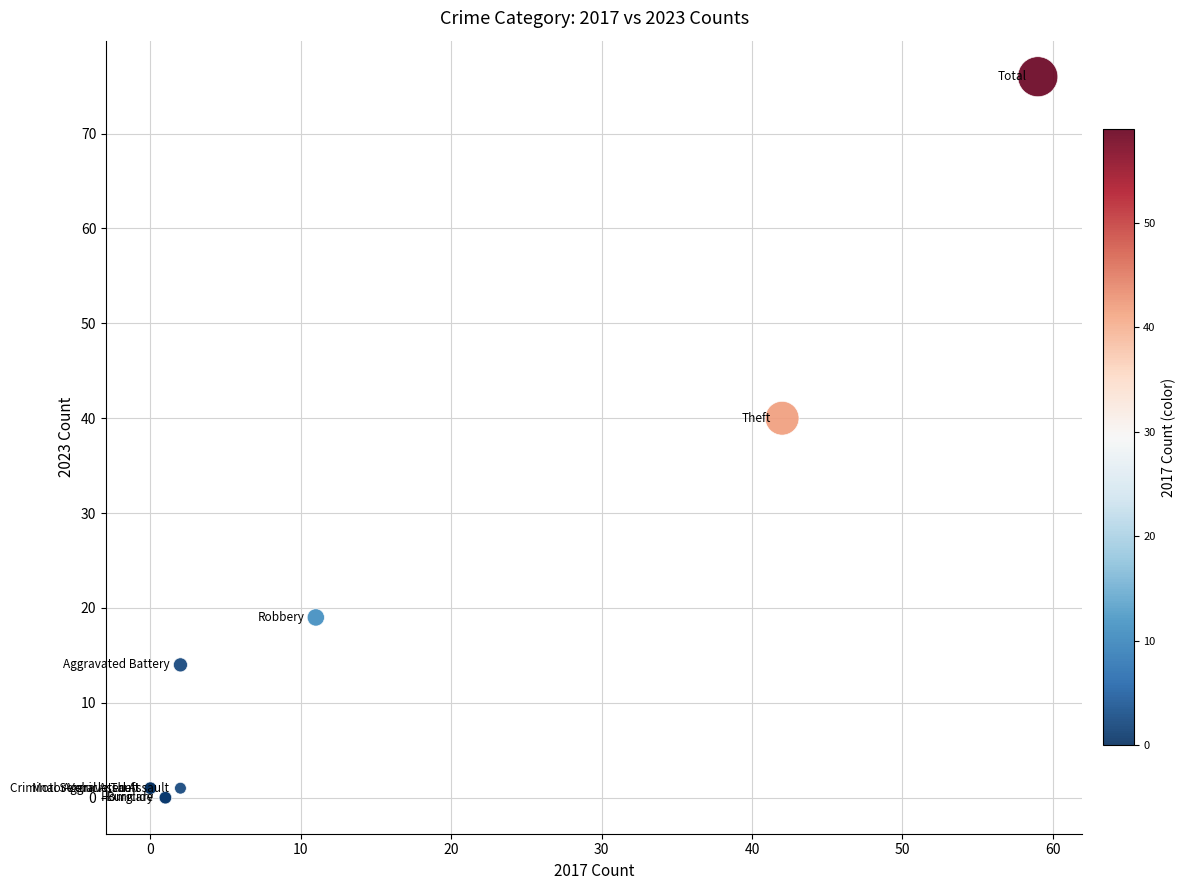

What Y value in the scatter plot is closest to 38?

40